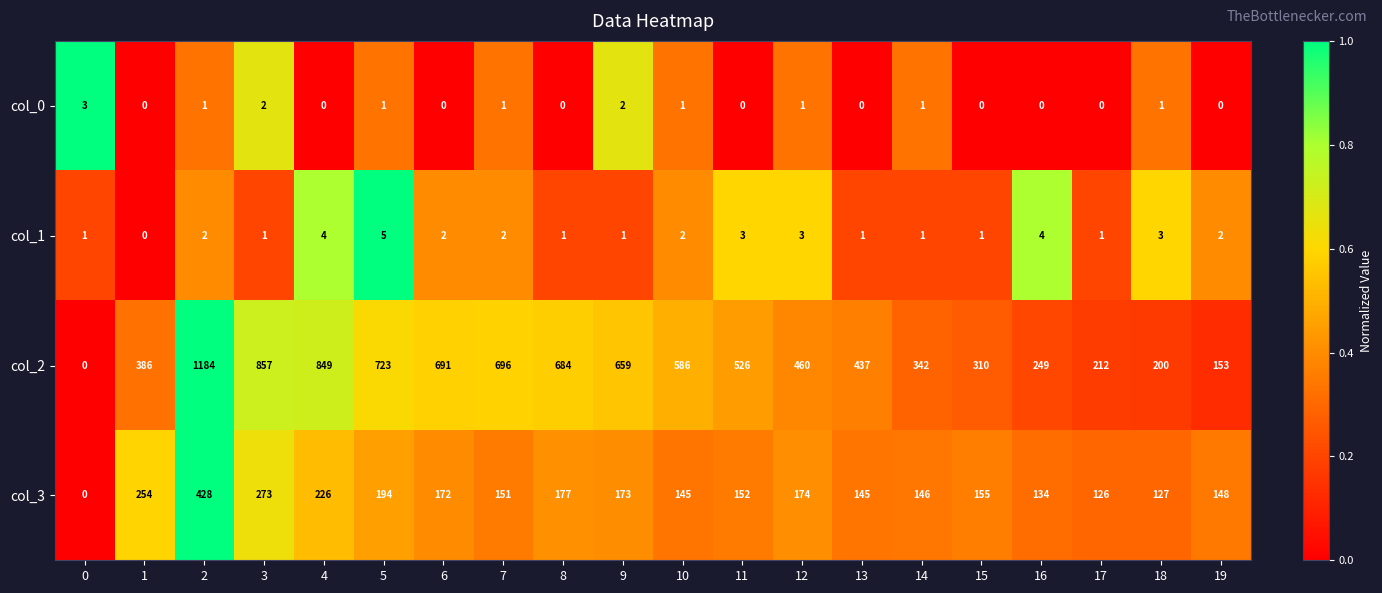

At which category is the sum across all series the highest?

2